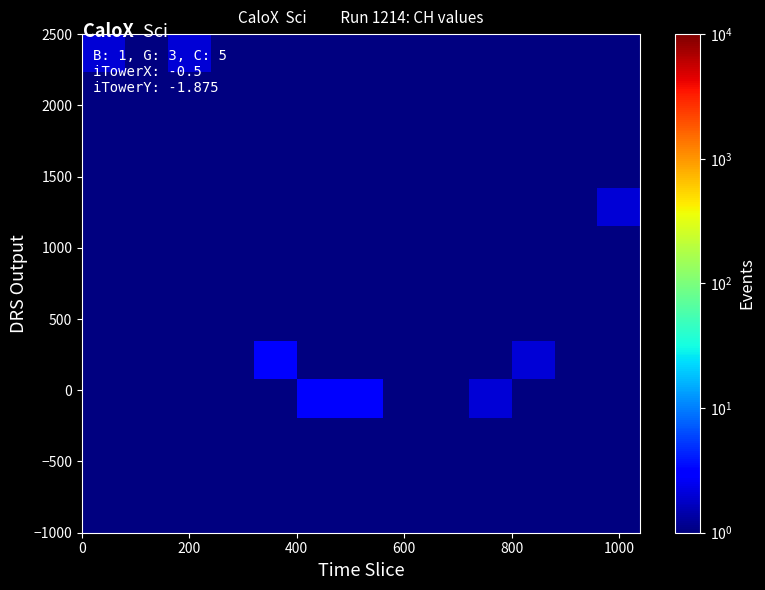

At how many categories does at least one series exceed 2?

3